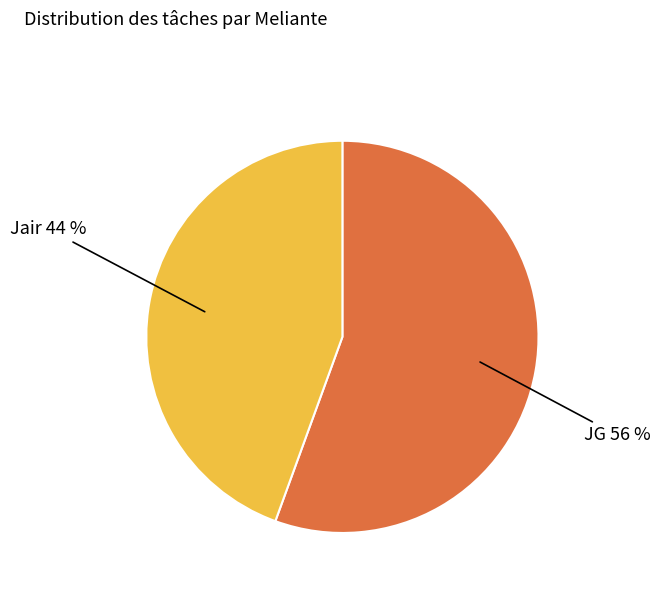

To the nearest percent, what percentage of the pie is JG?

56%